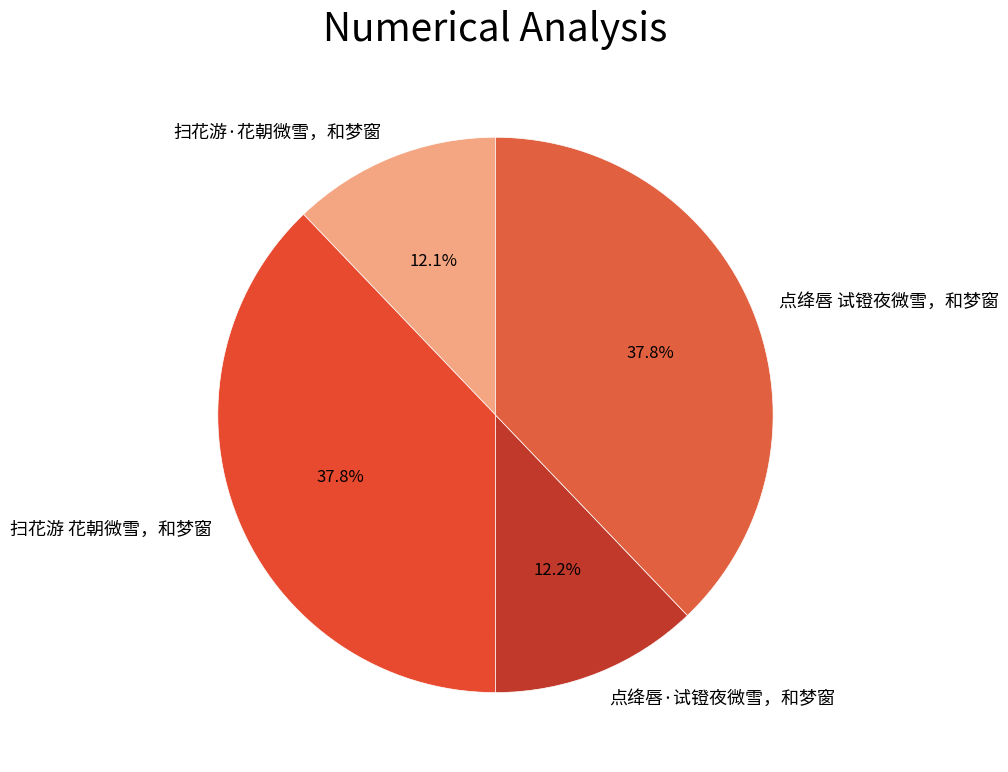

Which has a higher value, 扫花游·花朝微雪，和梦窗 or 点绛唇 试镫夜微雪，和梦窗?

点绛唇 试镫夜微雪，和梦窗